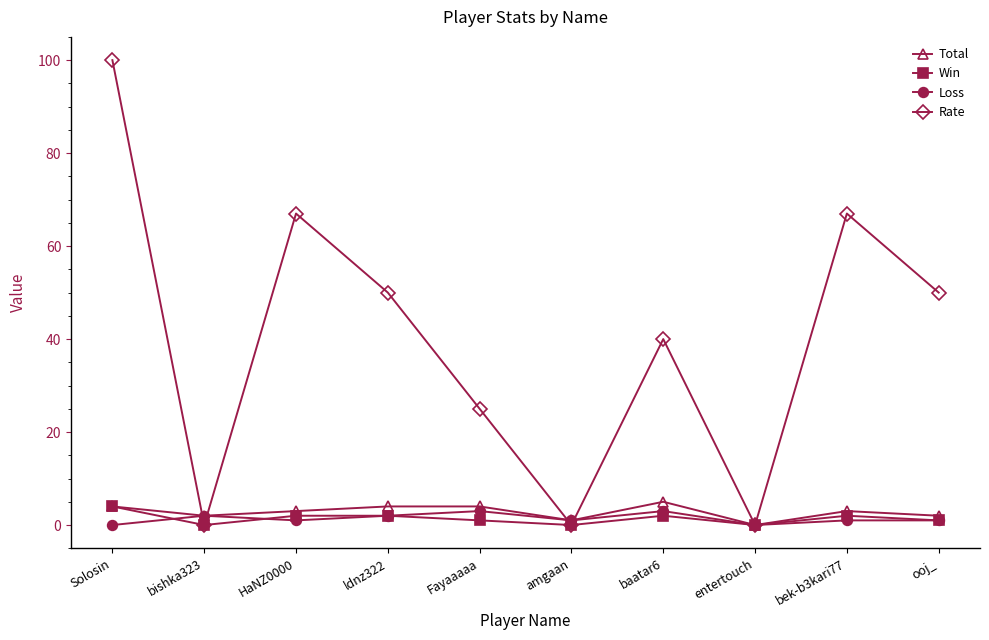

What is the total value across all series at amgaan?

2